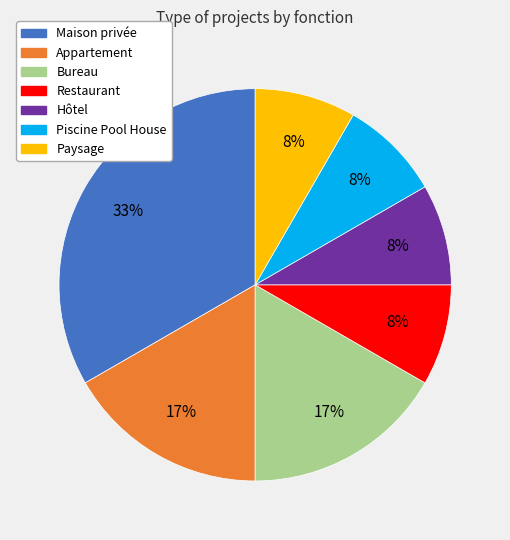

Is Appartement the majority of the pie?

No